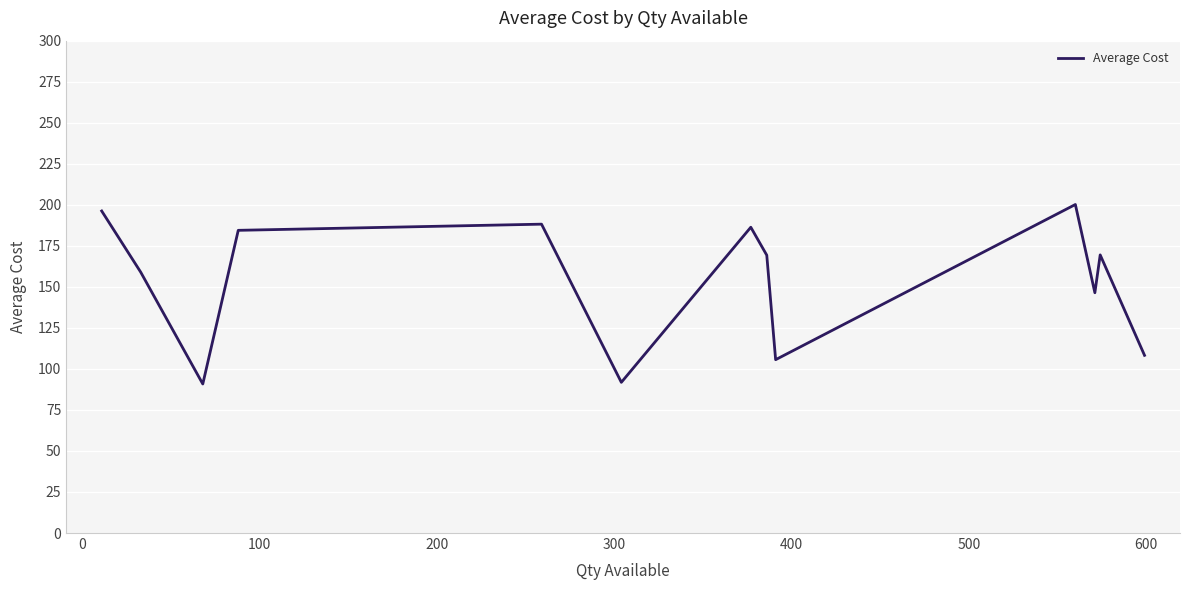

How many series are shown in this chart?

1